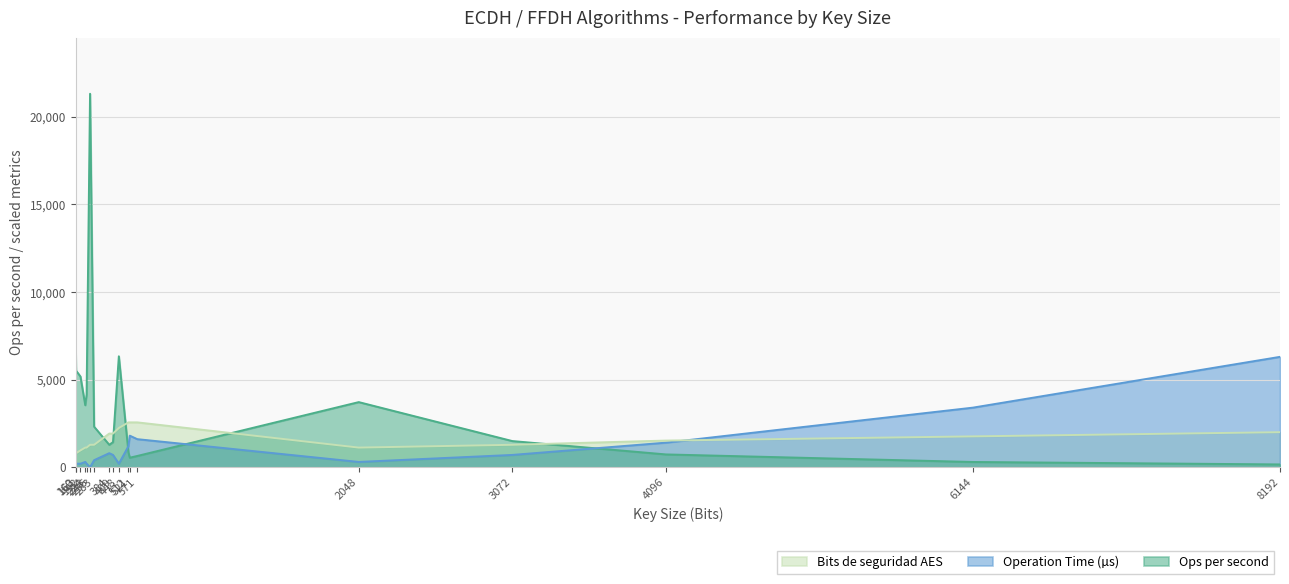

What is the sum of all Ops per second values?

66011.7